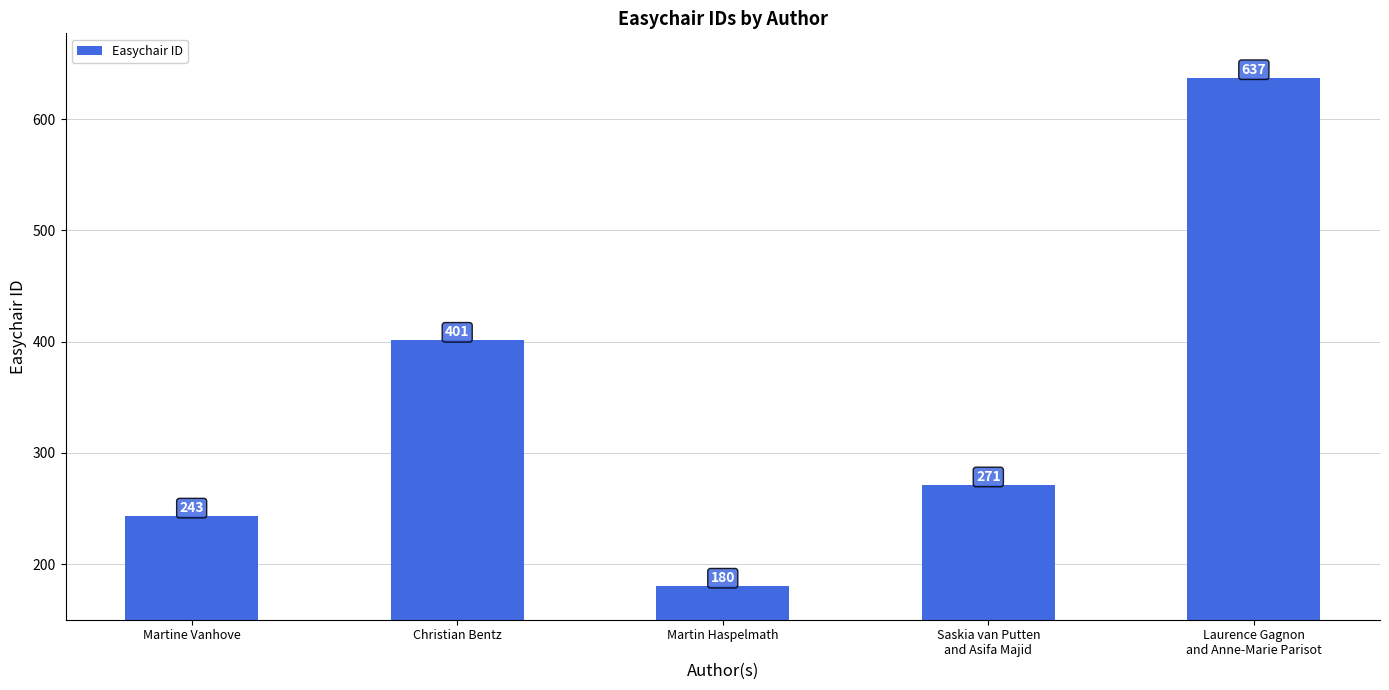

Reading right to left, extract all data points from this chart.

637	271	180	401	243